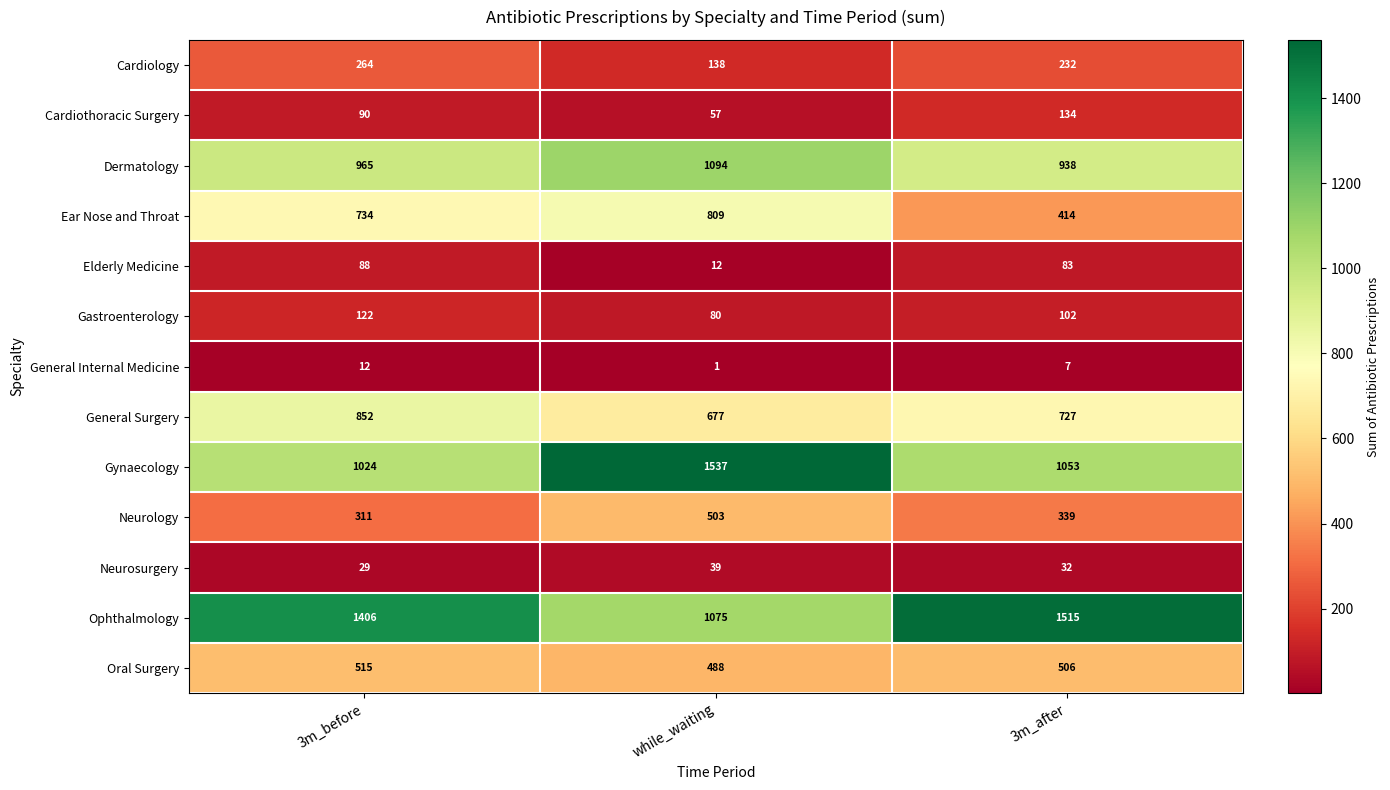

What is the approximate value of Oral Surgery at 3m_before, to the nearest 10?

520